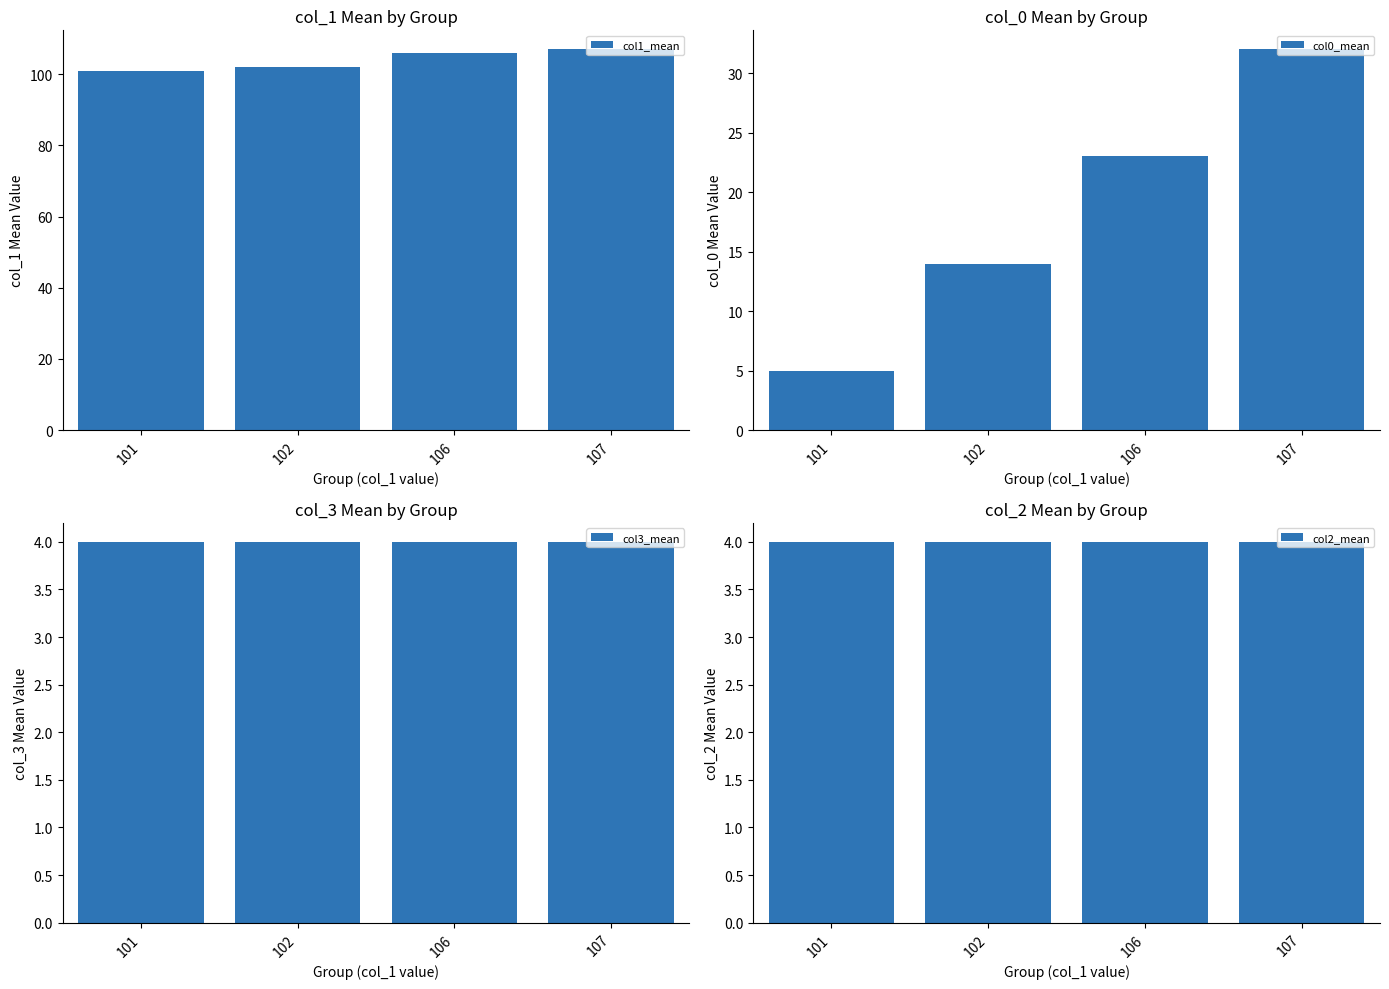

Which has a higher value, 106 or 101?

106